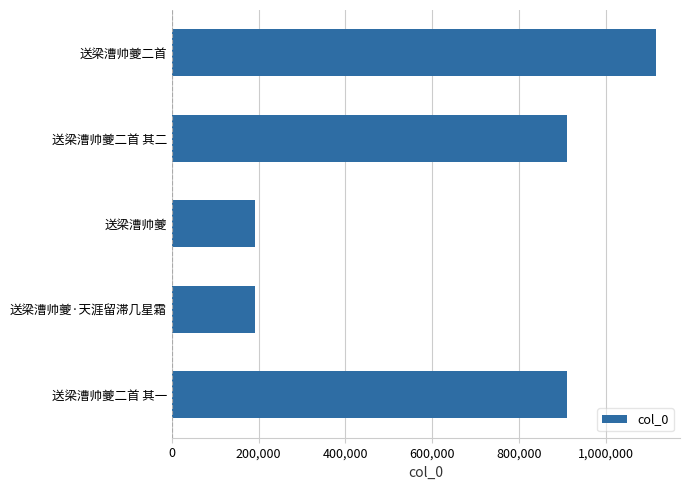

What is the sum of the values at 送梁漕帅夔·天涯留滞几星霜 and 送梁漕帅夔二首 其一?

1101779